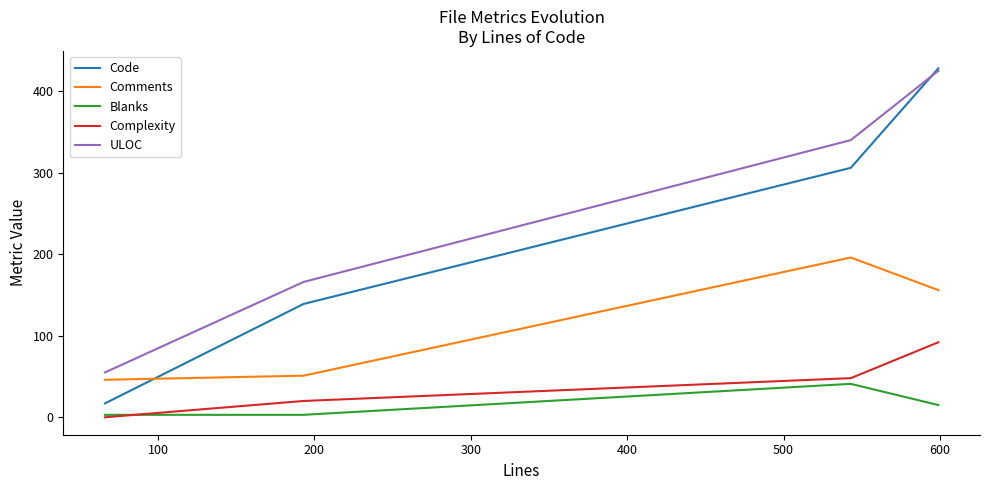

True or false: ULOC and Complexity cross at least once.

False